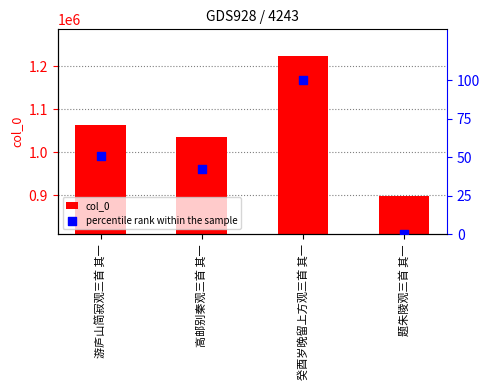

Which series reaches the maximum Y coordinate?

col_0